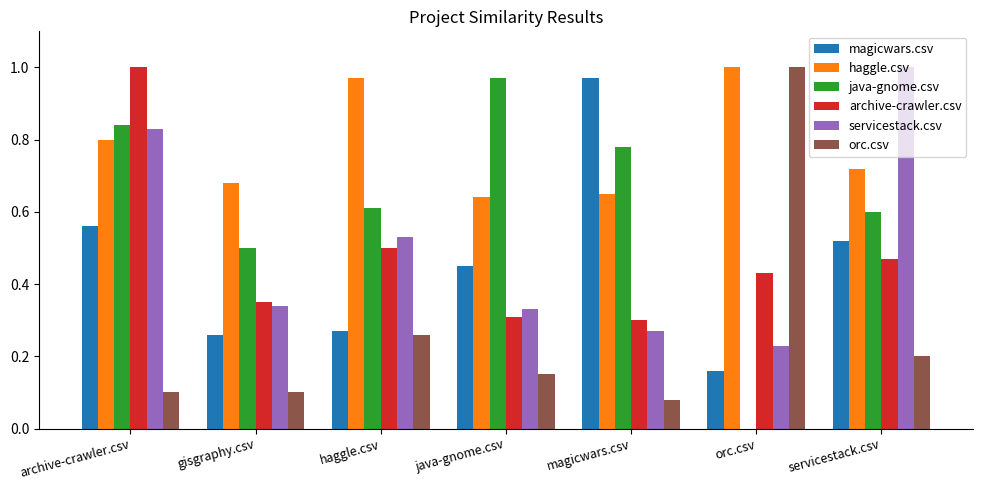

What is the total value across all series at archive-crawler.csv?

4.1